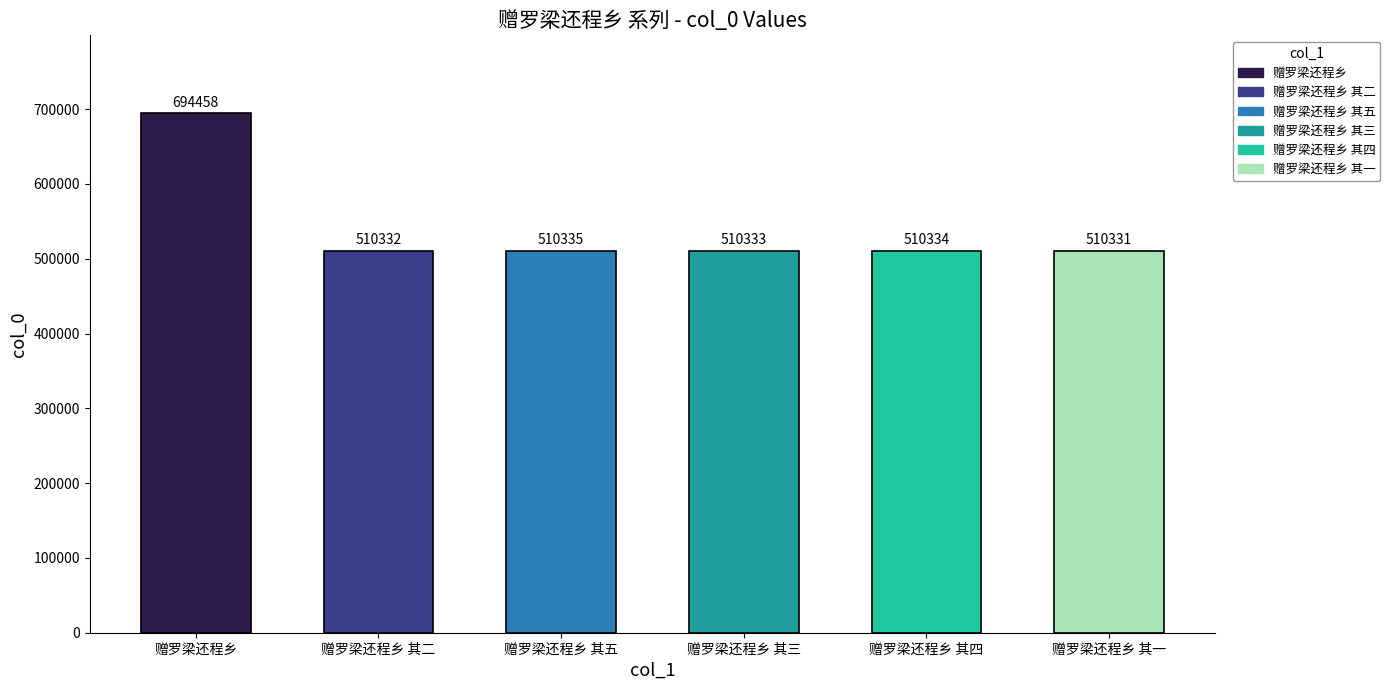

What is the label of the 2nd bar from the right?

赠罗梁还程乡 其四